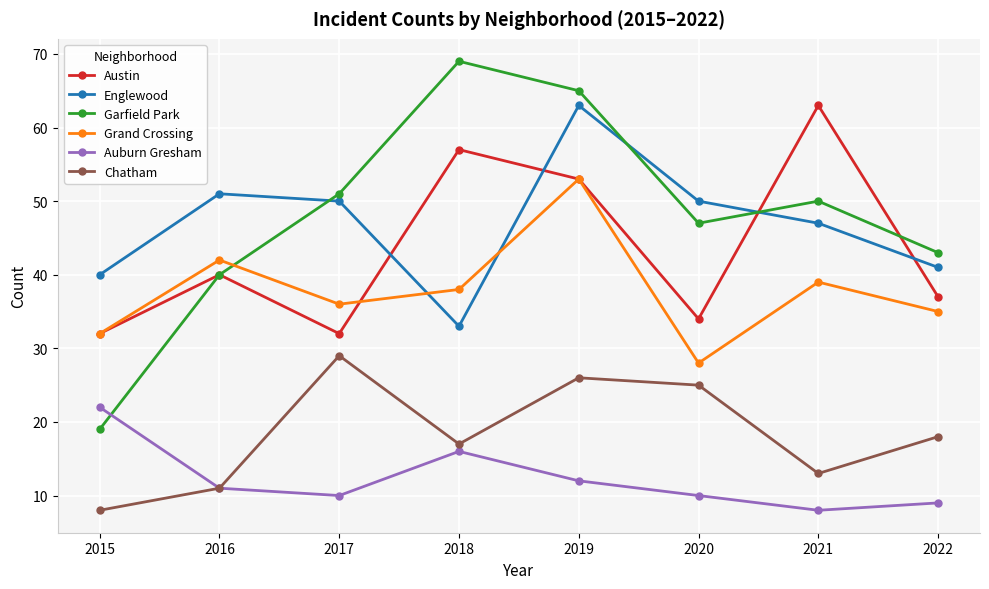

What are all the series names shown in the legend?

Austin, Englewood, Garfield Park, Grand Crossing, Auburn Gresham, Chatham